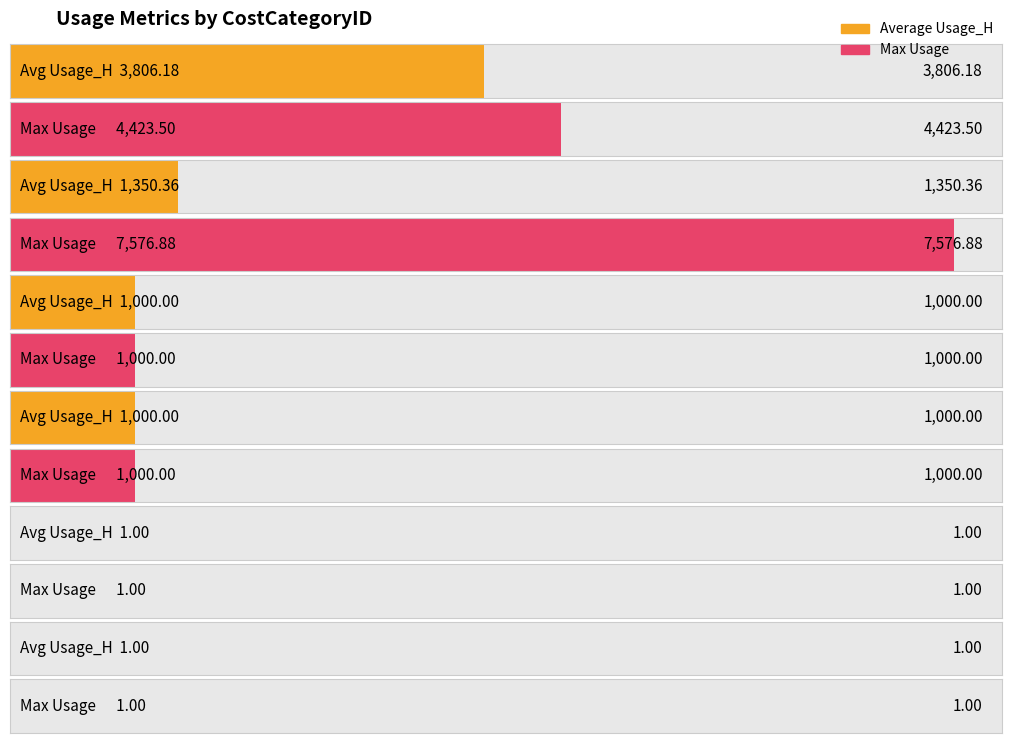

Does the chart contain any negative values?

No